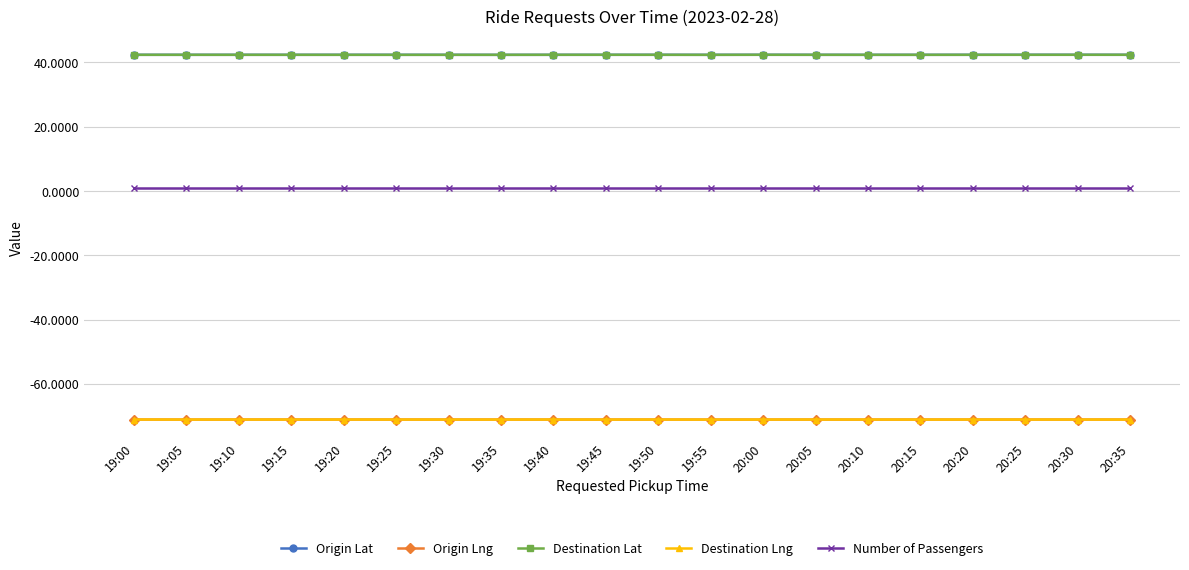

True or false: Destination Lat and Destination Lng cross at least once.

False